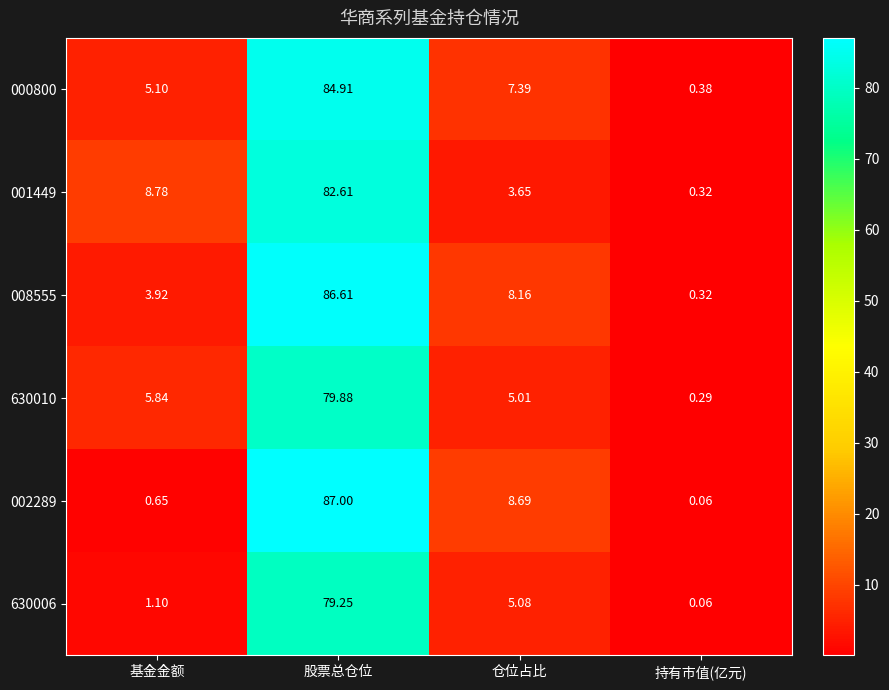

List the labels in order of 630010 value, smallest first.

持有市值(亿元), 仓位占比, 基金金额, 股票总仓位